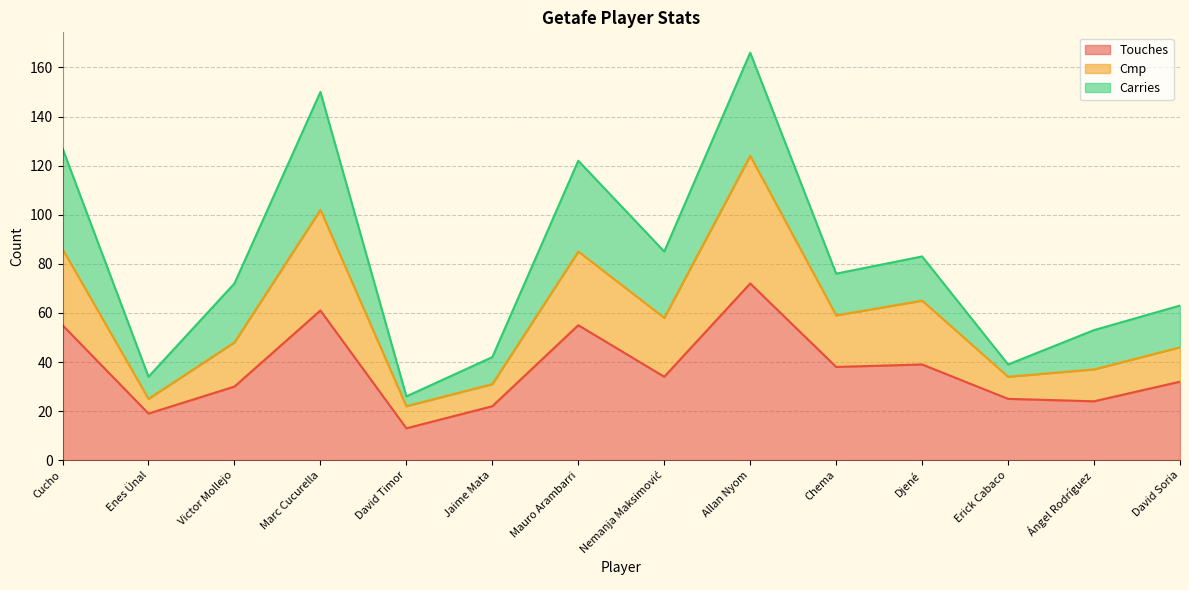

At which category is the sum across all series the highest?

Allan Nyom